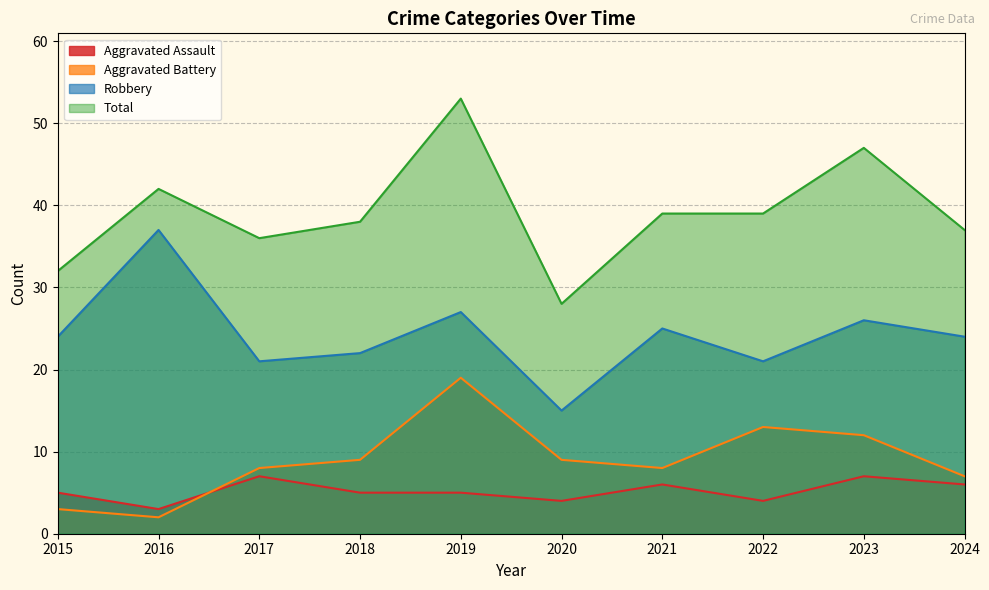

What is the maximum value shown in the chart?

53